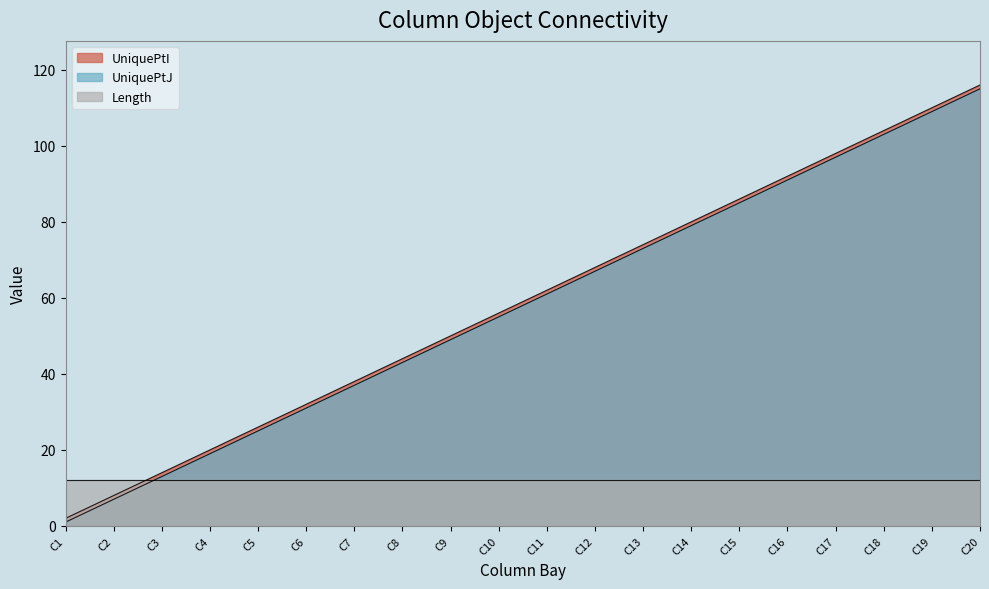

What is the value of the UniquePtJ point at the 4th from the left?

19